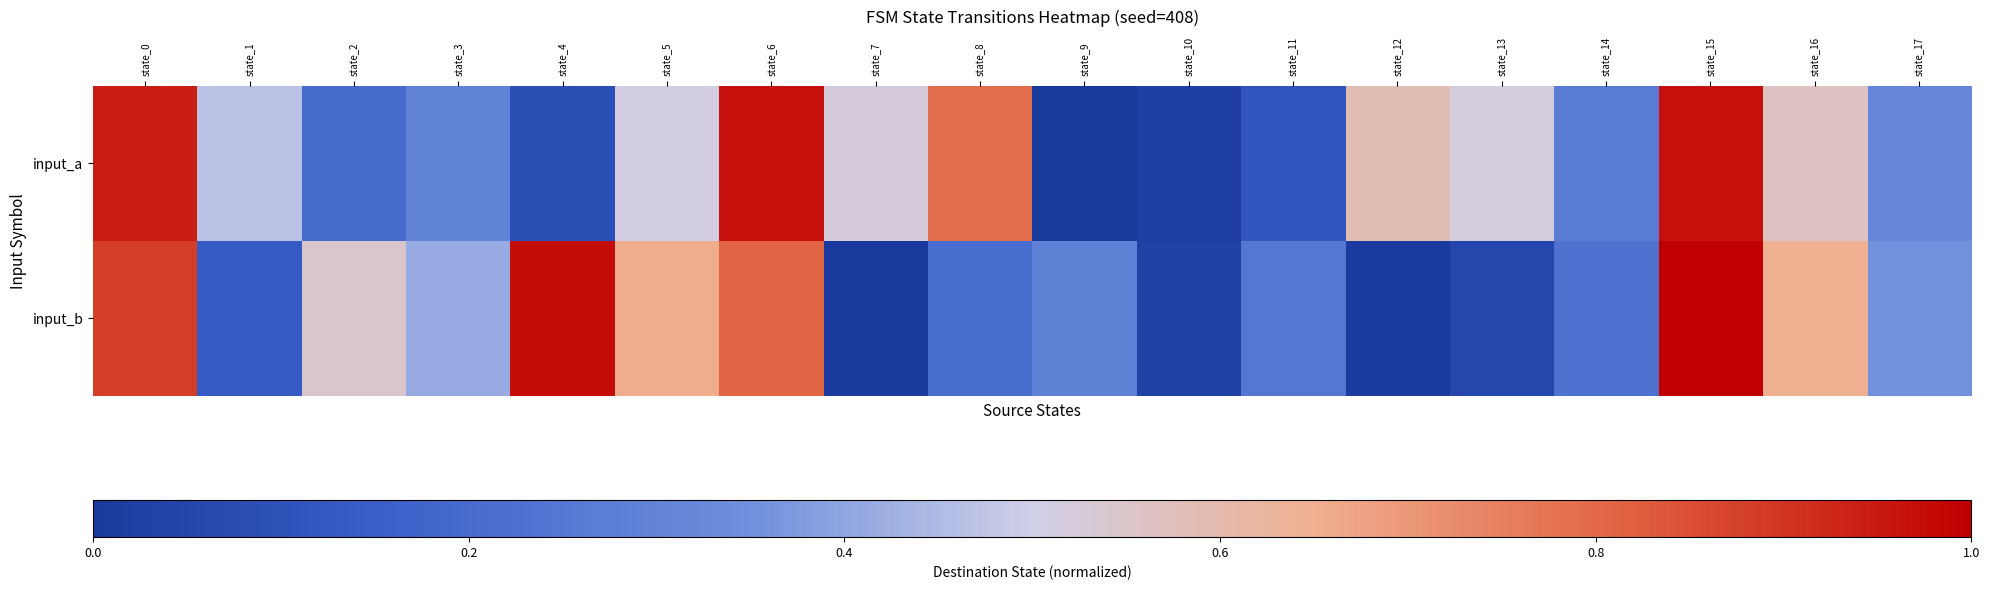

At how many categories does at least one series exceed 0?

18